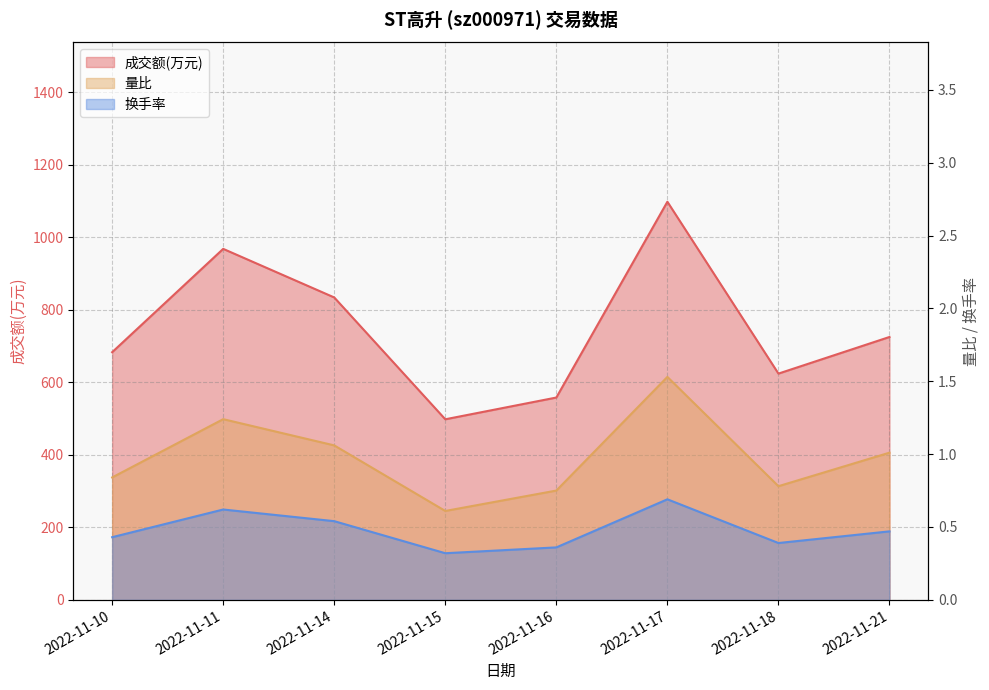

How many values in the 量比 series exceed 1?

4